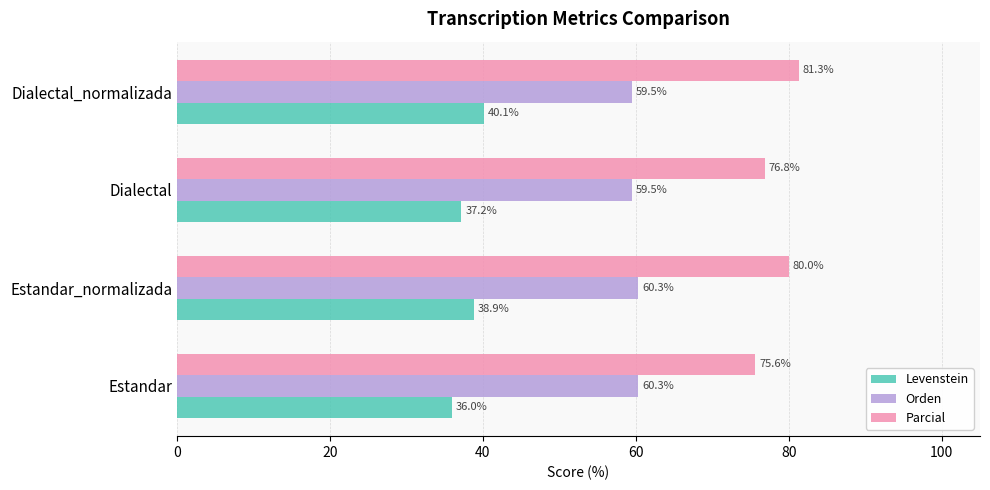

Which series has the widest spread of values?

Parcial